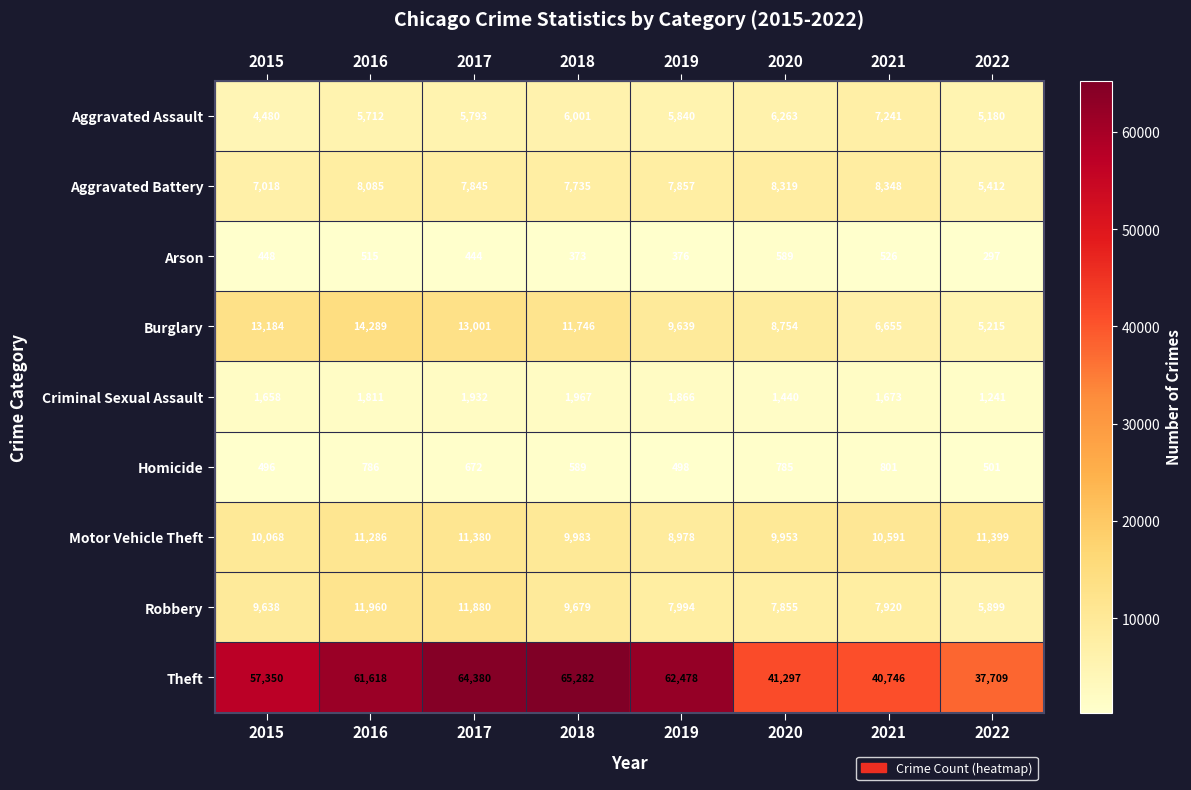

Which category has the lowest value across all series?

2022